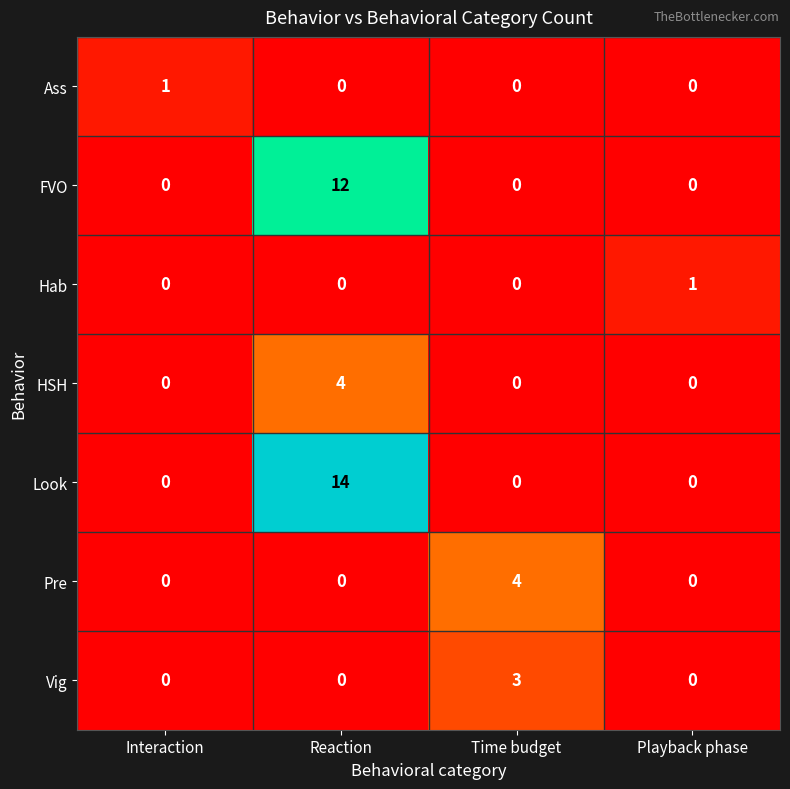

Reading left to right, transcribe all the data shown in this chart.

Ass: Interaction=1	Reaction=0	Time budget=0	Playback phase=0
FVO: Interaction=0	Reaction=12	Time budget=0	Playback phase=0
Hab: Interaction=0	Reaction=0	Time budget=0	Playback phase=1
HSH: Interaction=0	Reaction=4	Time budget=0	Playback phase=0
Look: Interaction=0	Reaction=14	Time budget=0	Playback phase=0
Pre: Interaction=0	Reaction=0	Time budget=4	Playback phase=0
Vig: Interaction=0	Reaction=0	Time budget=3	Playback phase=0